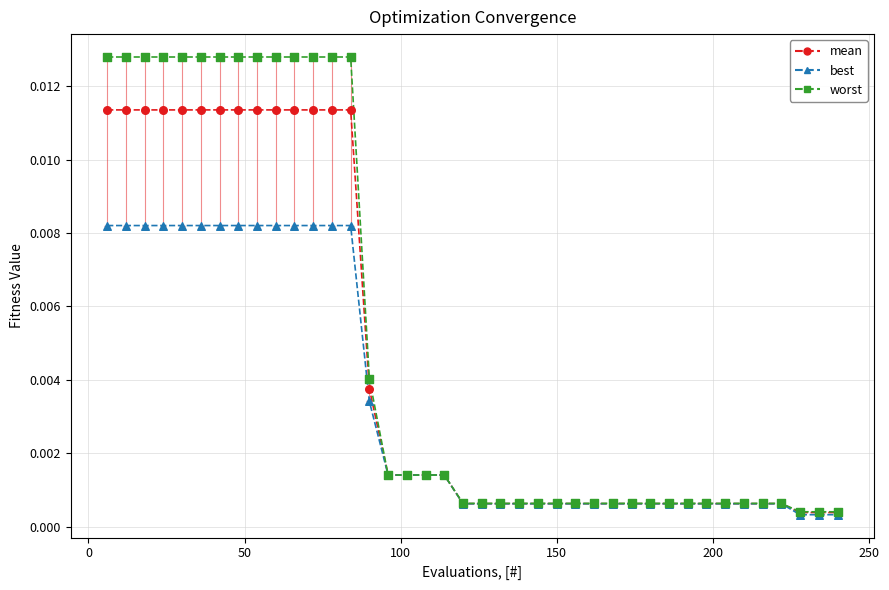

Which series has the largest range (max minus min)?

worst